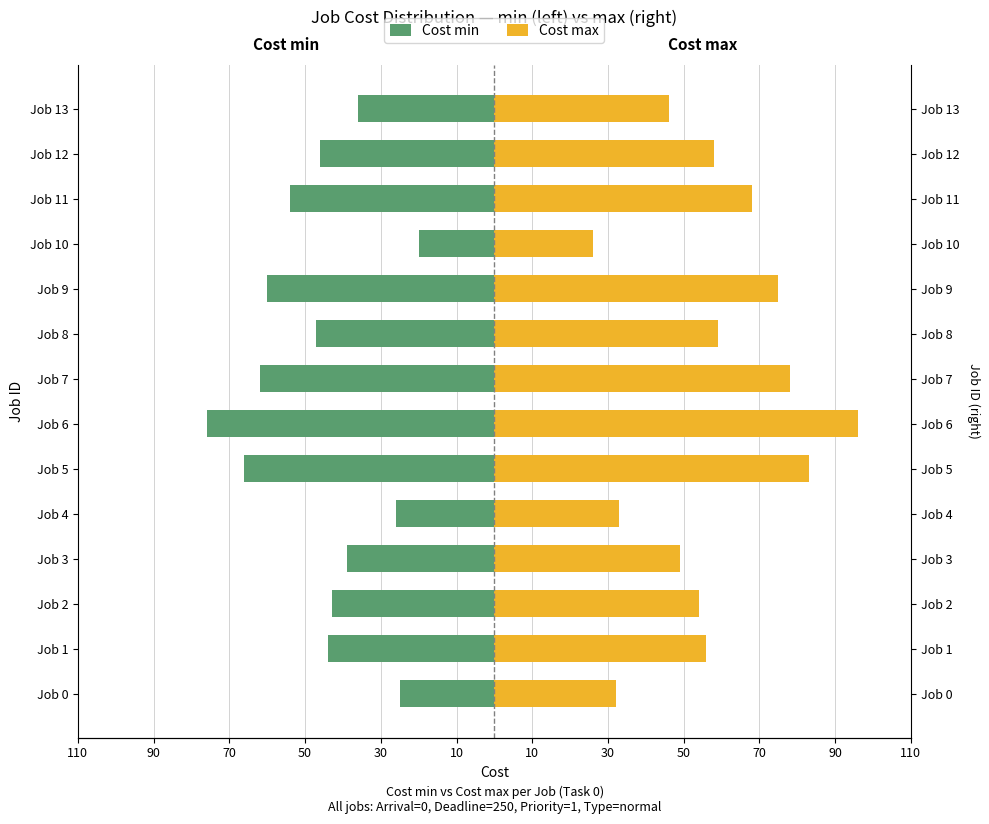

At how many categories does at least one series exceed 64?

5